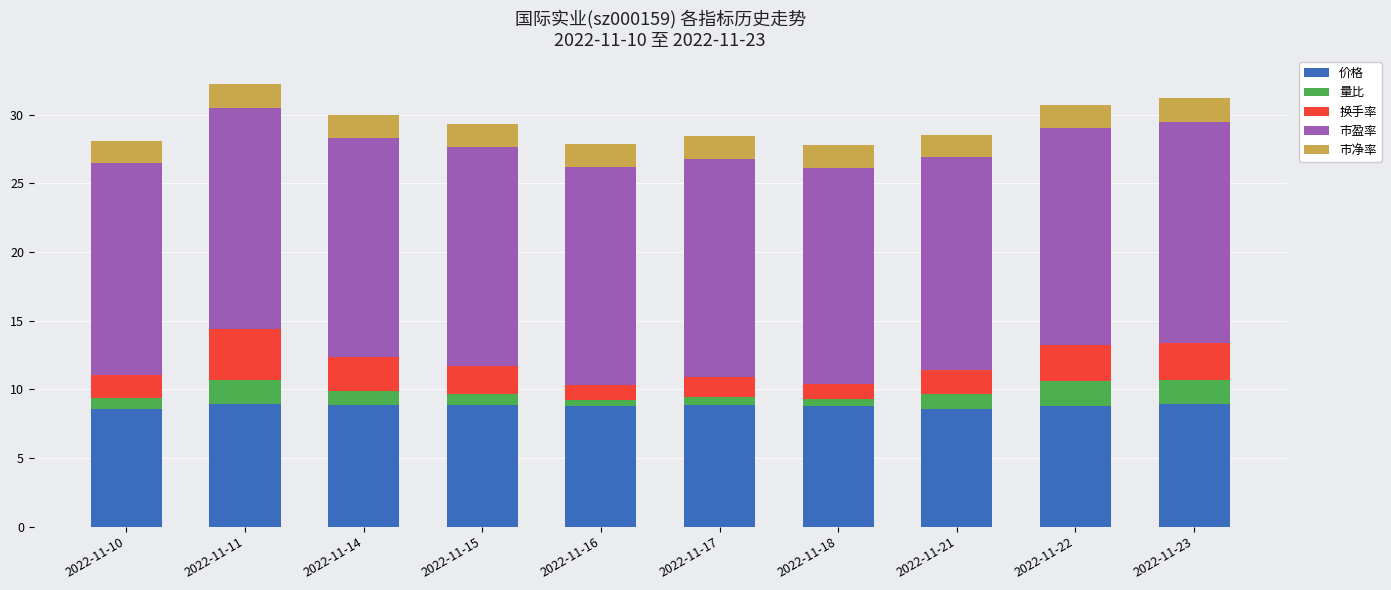

What is the total value across all series at 2022-11-23?

31.2